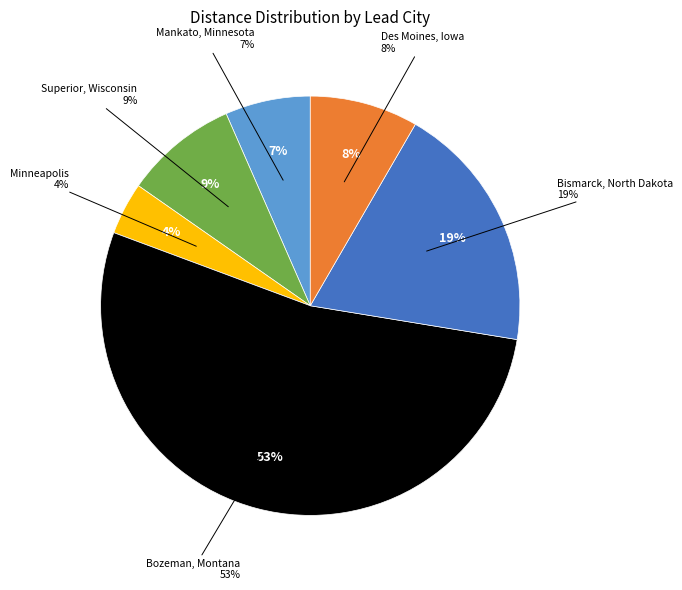

The Bozeman, Montana slice represents 59% of the pie. True or false?

False